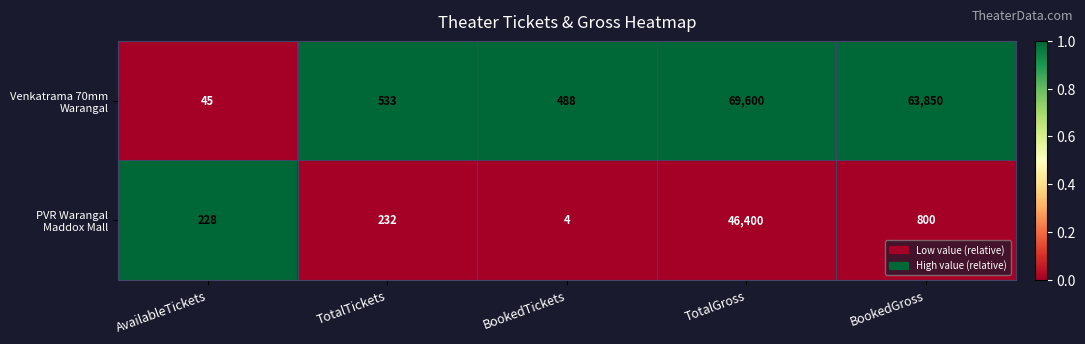

What is the maximum value shown in the chart?

69600